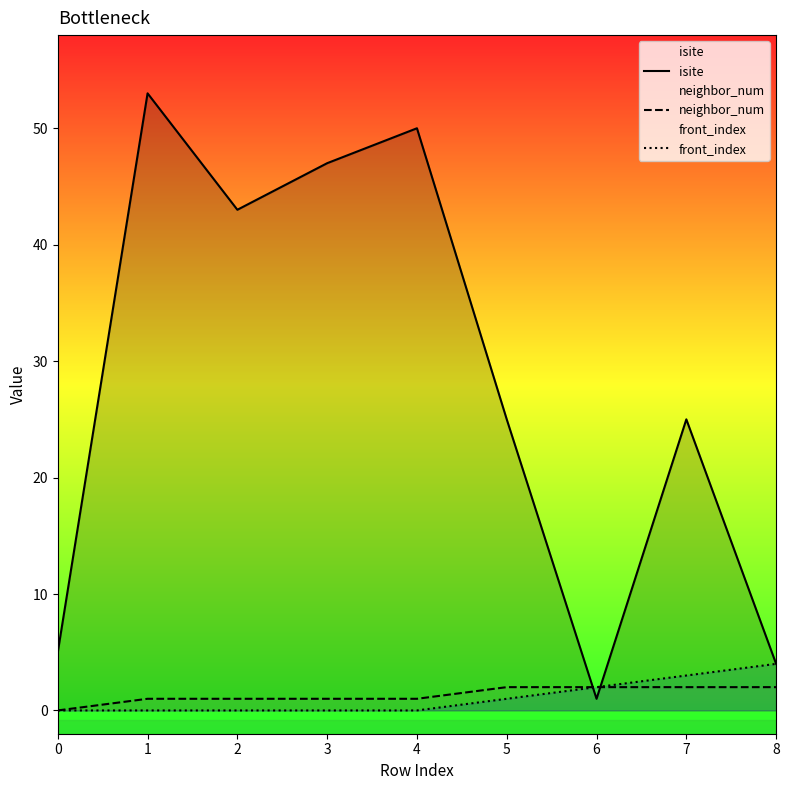

What is the difference between the second highest and second lowest values in the neighbor_num series?

1